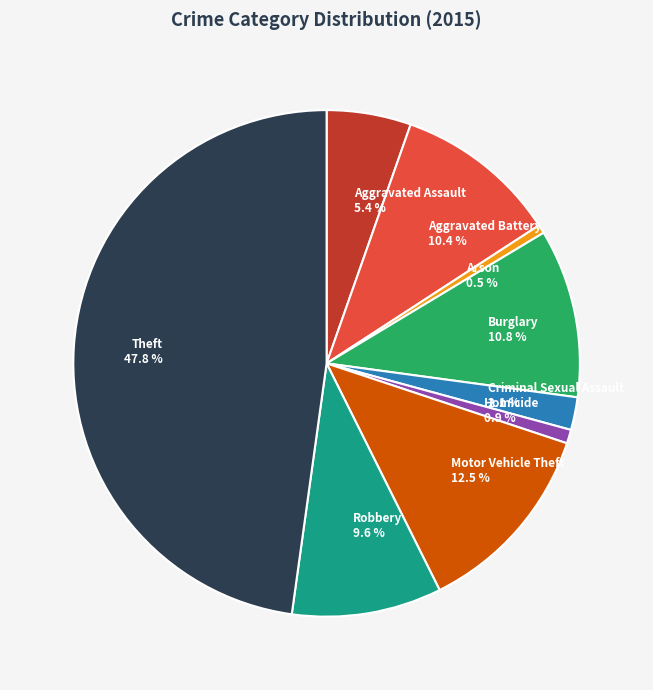

Combined, do Motor Vehicle Theft and Aggravated Assault account for over 50%?

No